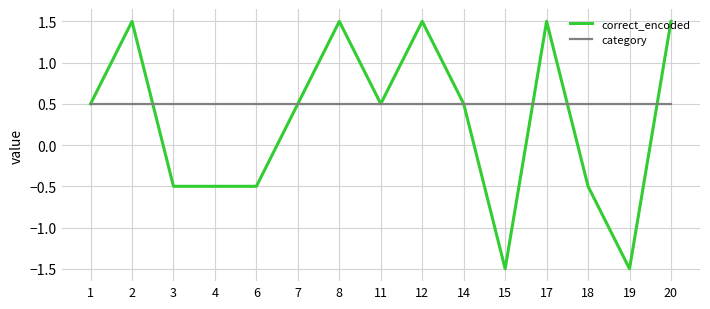

Rank the series by their maximum value, from highest to lowest.

correct_encoded, category